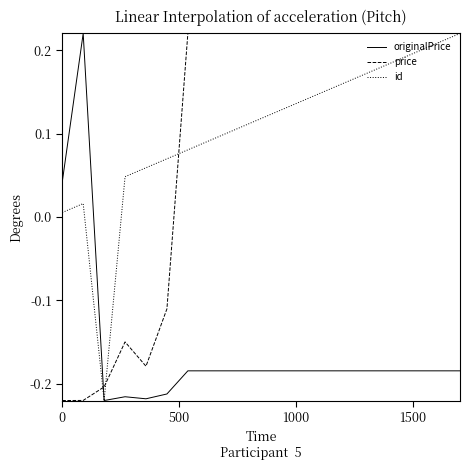

True or false: price and originalPrice intersect in this chart.

True